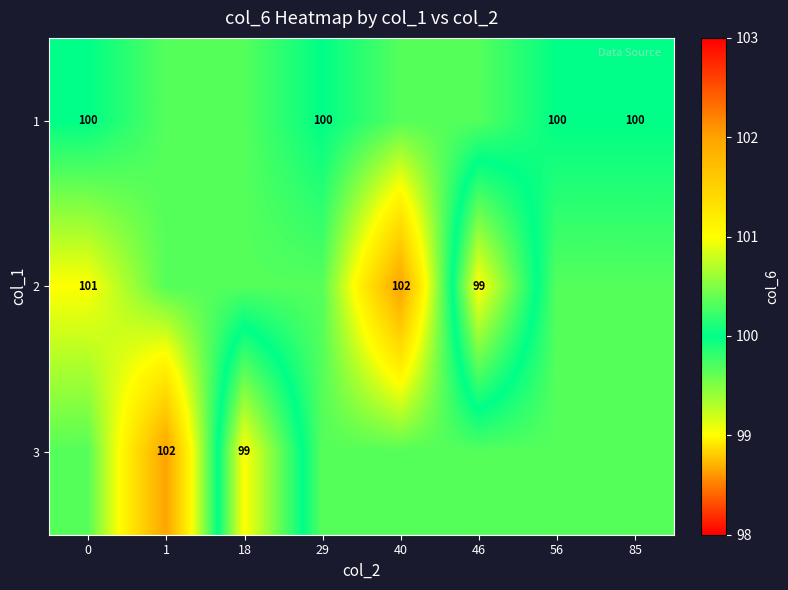

What is the difference between the maximum and minimum values in the 3 series?

3.0